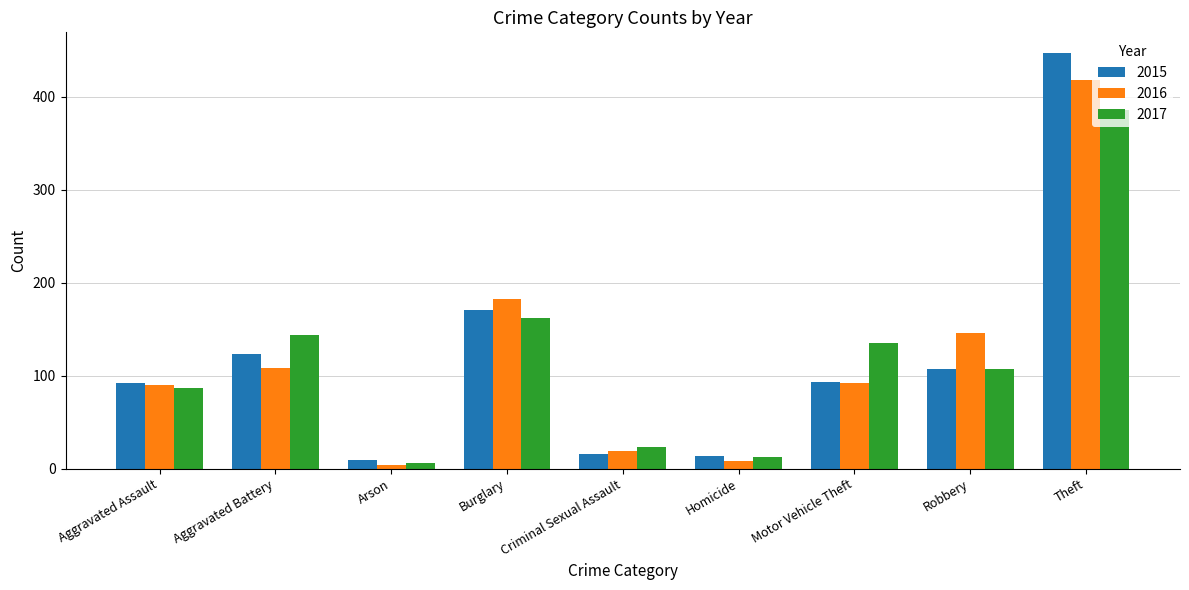

How many bars are there in each group?

3